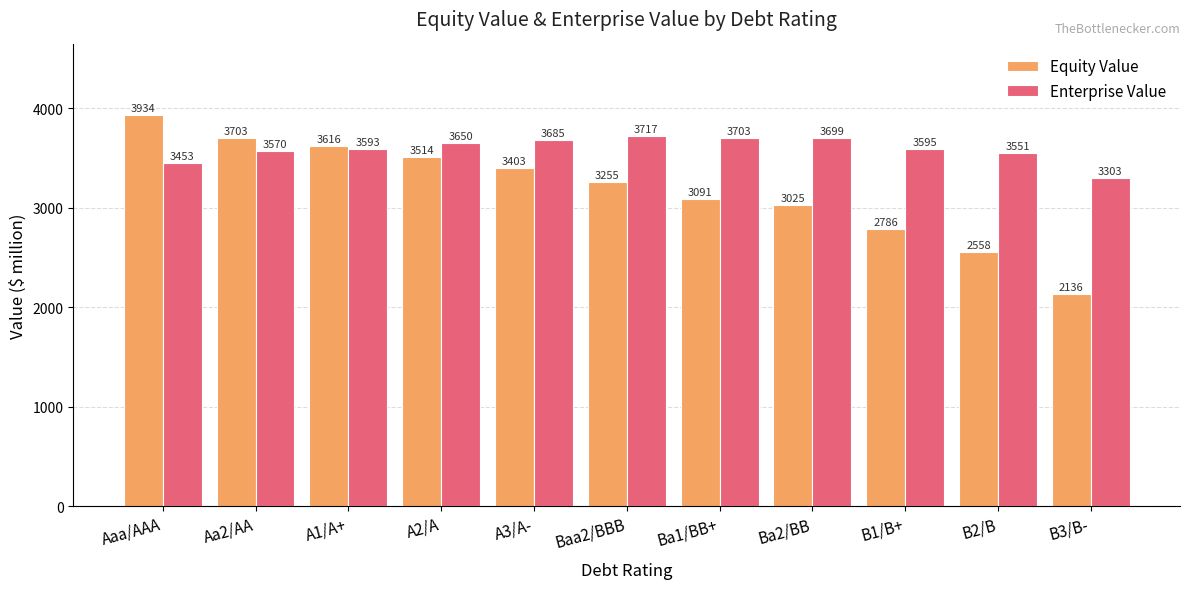

What is the average value of the Equity Value series?

3183.7